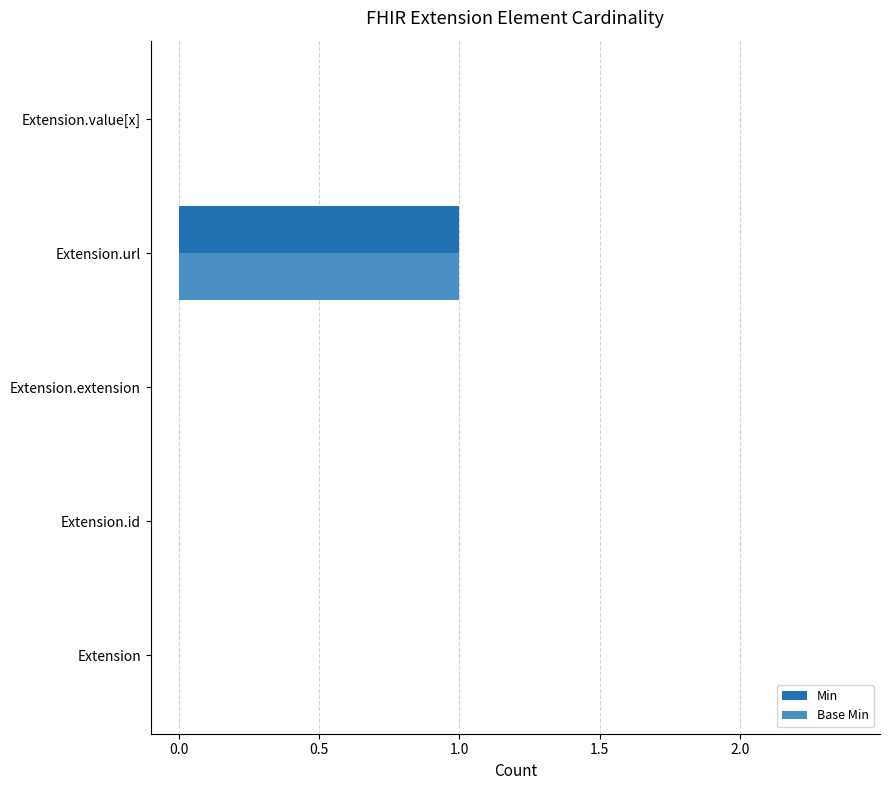

The value of Base Min at Extension.value[x] is 0. True or false?

True